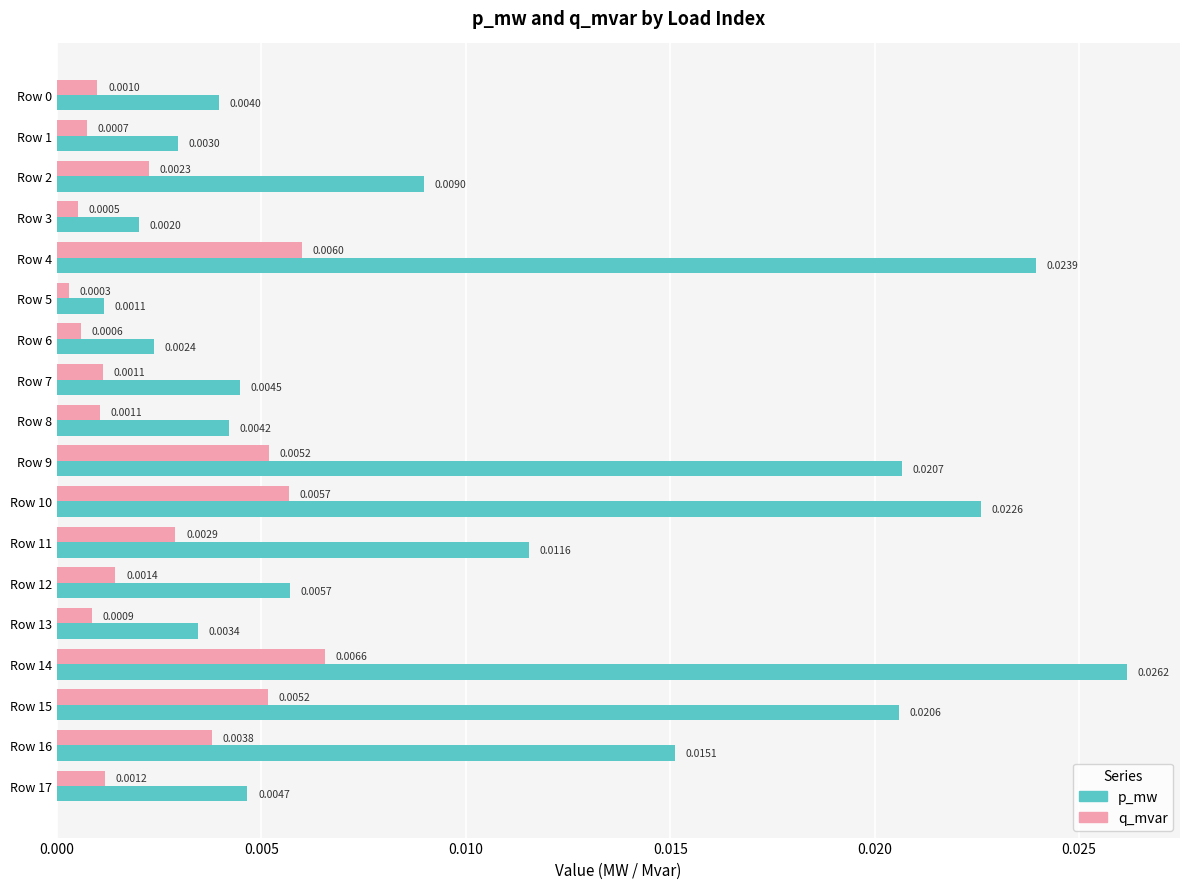

List the series in order of their overall mean, lowest first.

q_mvar, p_mw